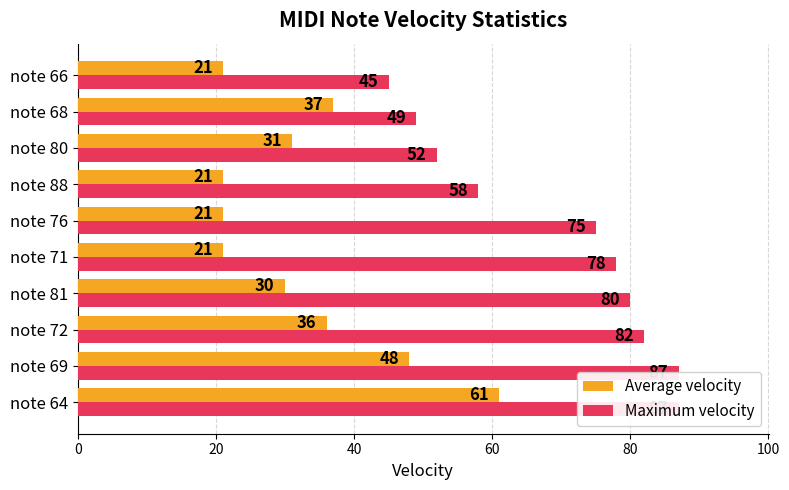

What is the value of the Average velocity bar at the 10th from the left?

21